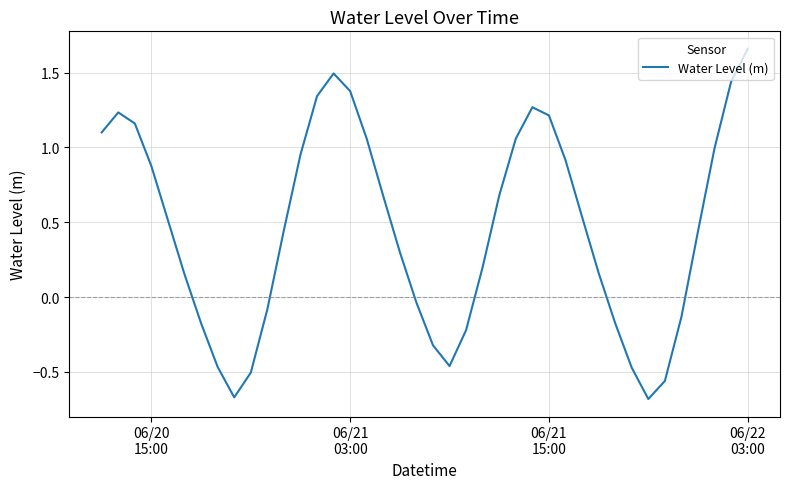

What is the difference between the maximum and minimum values?

2.3